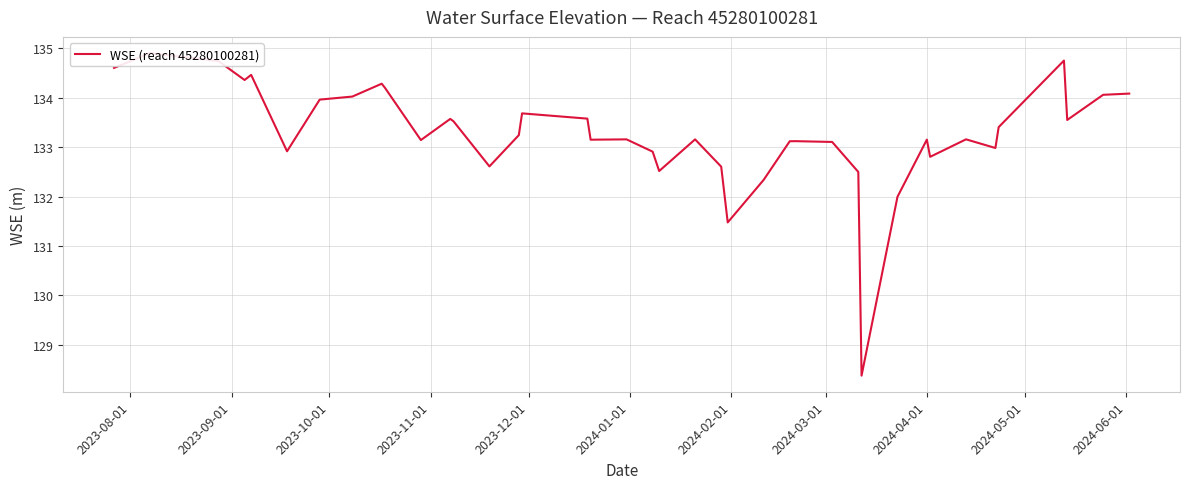

How many values exceed 133?

28